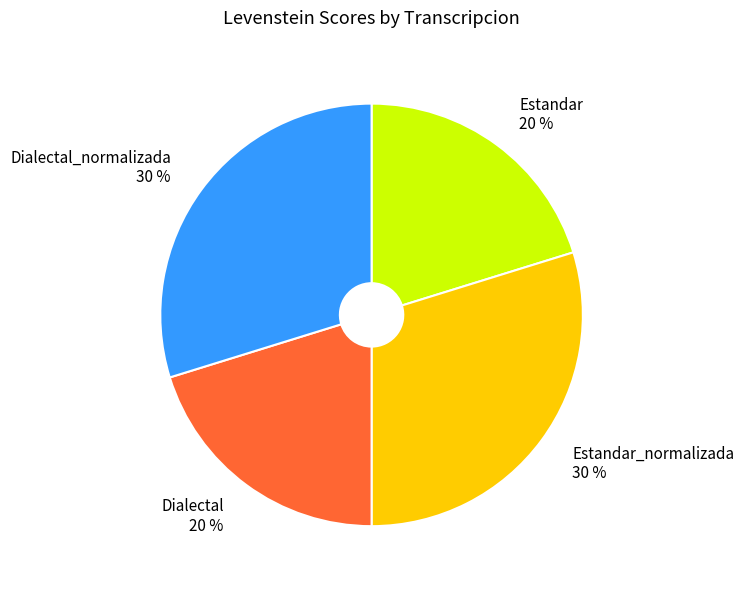

The Estandar_normalizada 30 % slice represents 30% of the pie. True or false?

True